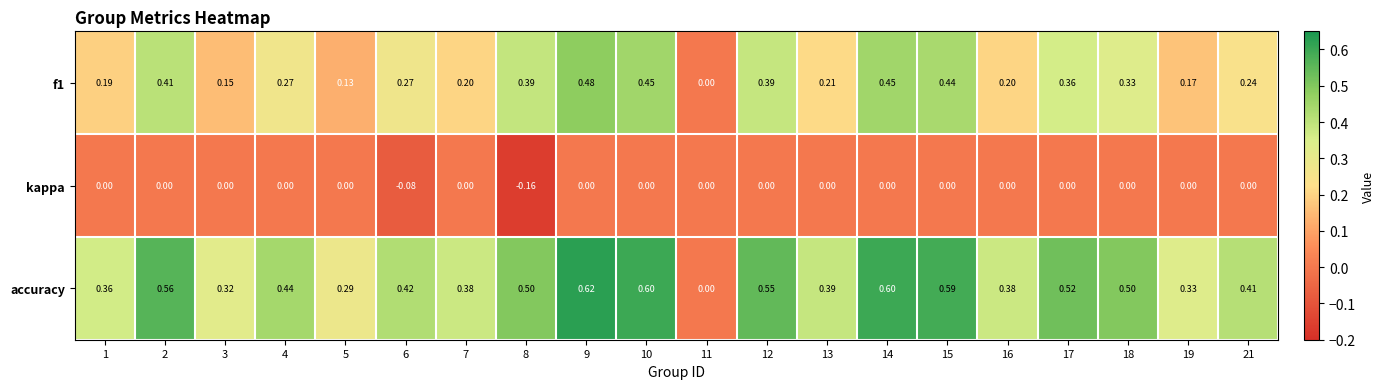

List the series in order of their overall mean, lowest first.

kappa, f1, accuracy